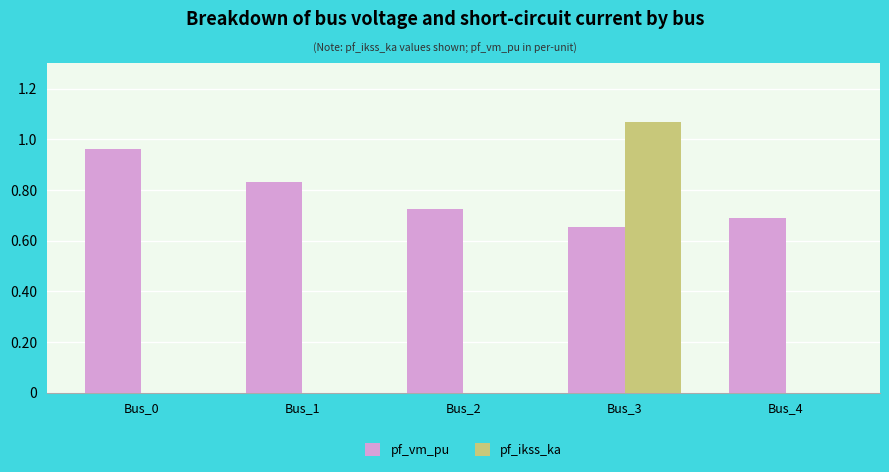

What are all the series names shown in the legend?

pf_vm_pu, pf_ikss_ka